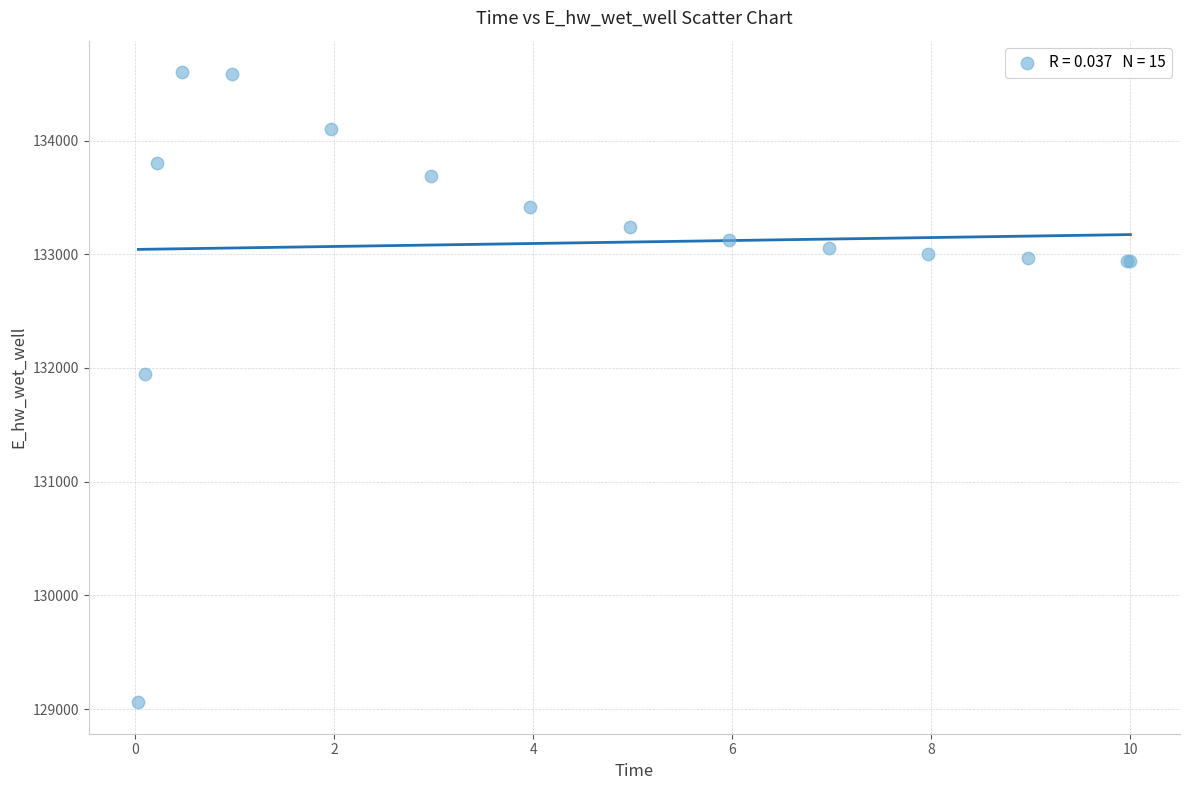

What Y value in the scatter plot is closest to 131831?

131951.5